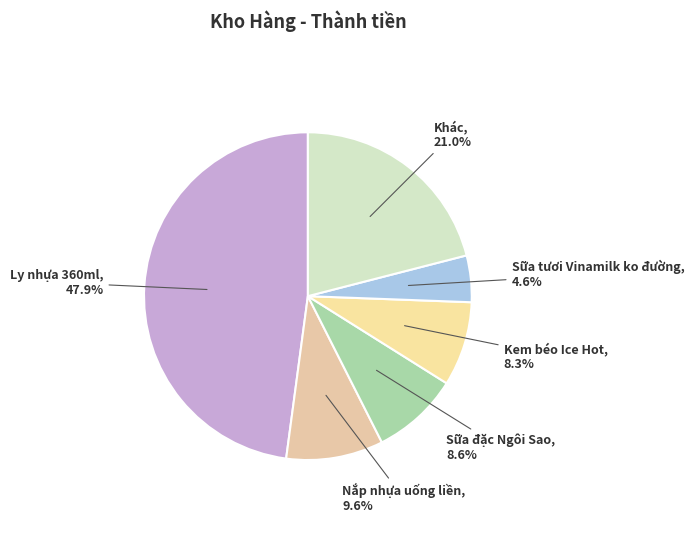

Does any single category account for the majority?

No